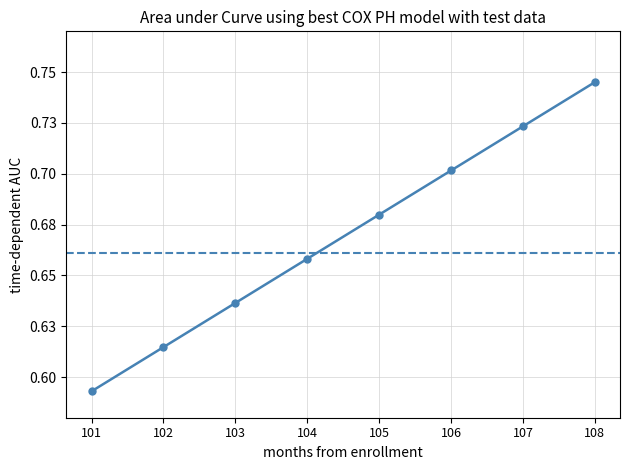

How many lines are shown in the chart?

1